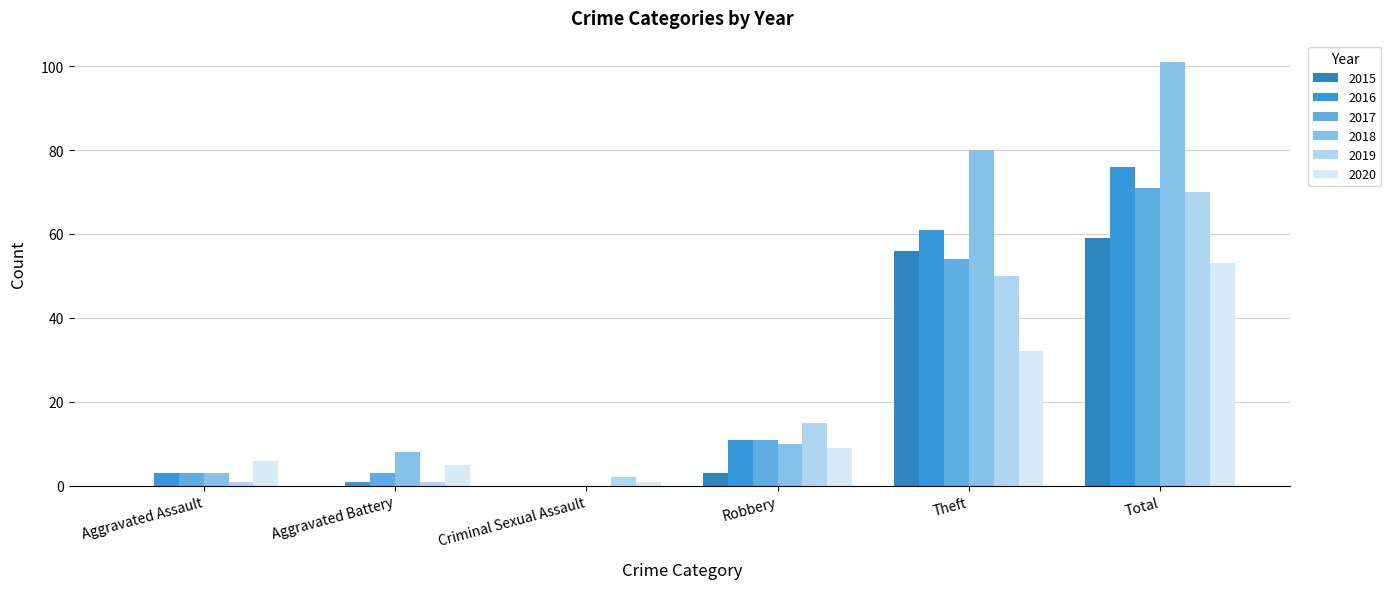

What are all the series names shown in the legend?

2015, 2016, 2017, 2018, 2019, 2020